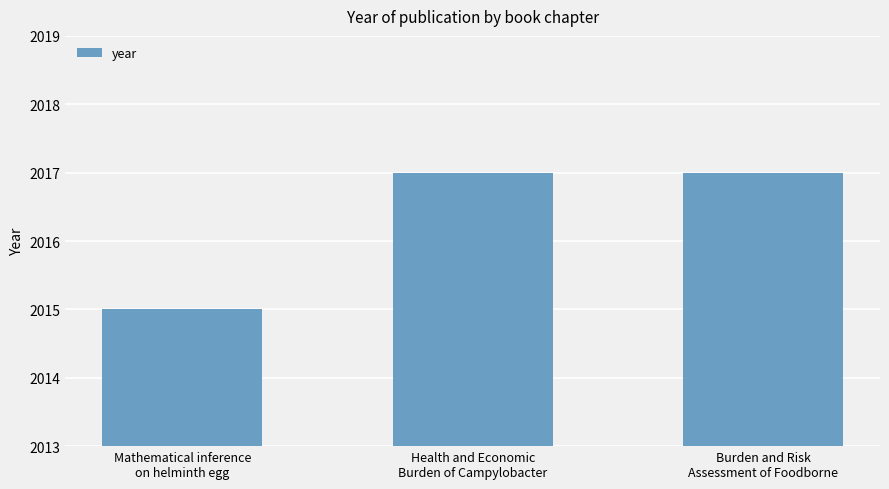

What is the average value?

2016